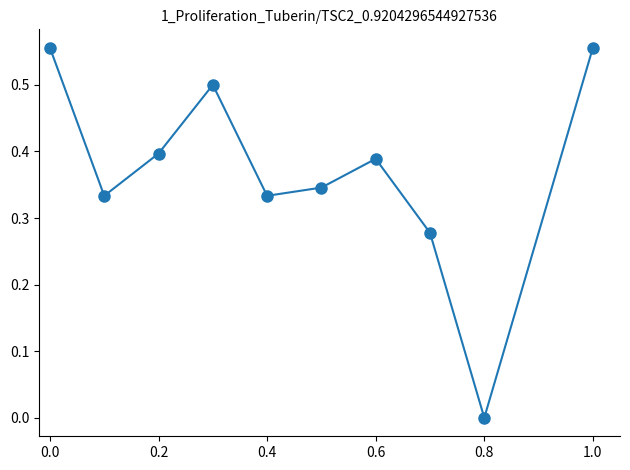

How many interior local valleys (lower than both neighbors) does the data have?

3